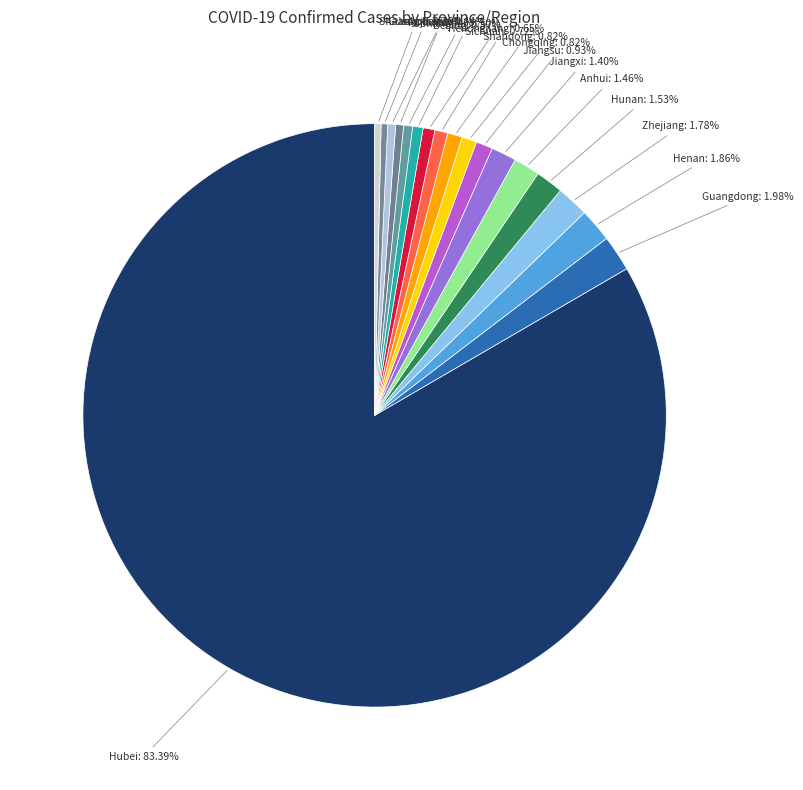

Rank the categories by value from highest to lowest.

Hubei, Guangdong, Henan, Zhejiang, Hunan, Anhui, Jiangxi, Jiangsu, Chongqing, Shandong, Sichuan, Heilongjiang, Beijing, Shanghai, Fujian, Yokohama, Guangxi, Shaanxi